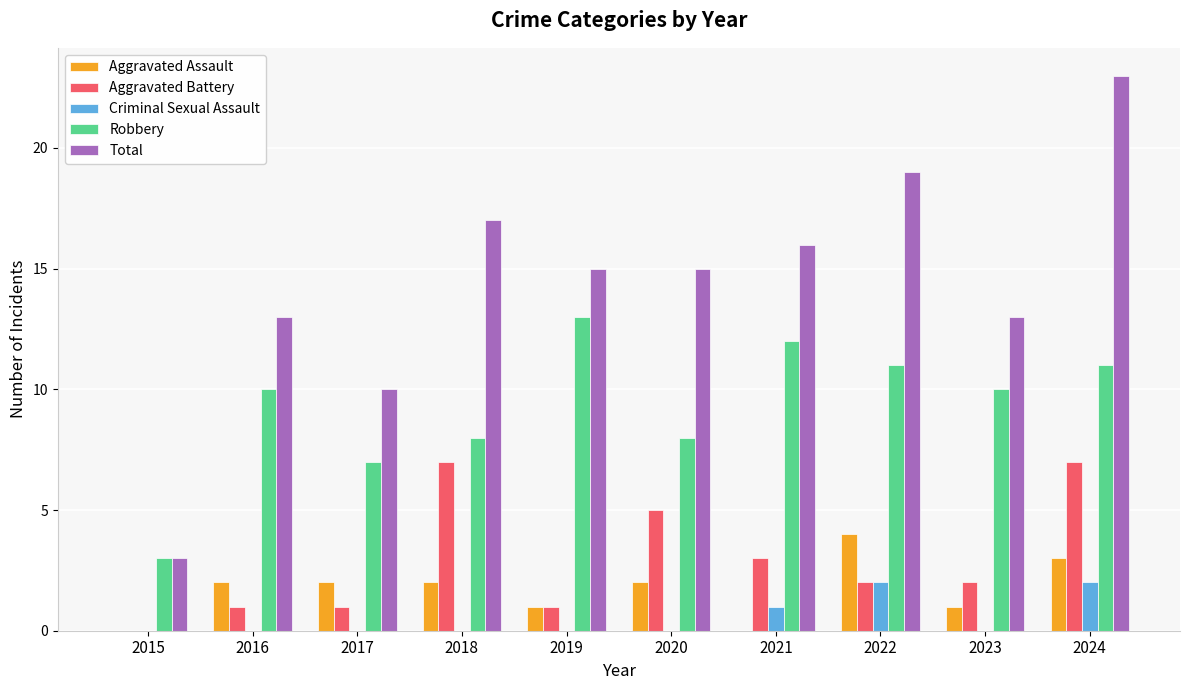

Reading right to left, what are all the values shown in this chart?

Aggravated Assault: 3	1	4	0	2	1	2	2	2	0
Aggravated Battery: 7	2	2	3	5	1	7	1	1	0
Criminal Sexual Assault: 2	0	2	1	0	0	0	0	0	0
Robbery: 11	10	11	12	8	13	8	7	10	3
Total: 23	13	19	16	15	15	17	10	13	3